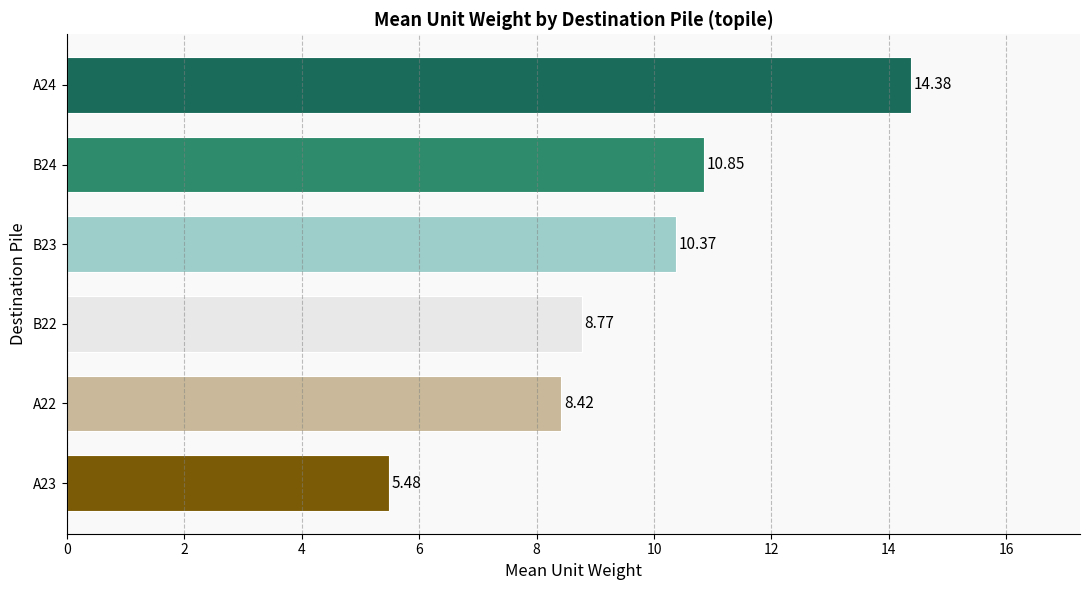

What is the difference between the values at A22 and B24?

2.4